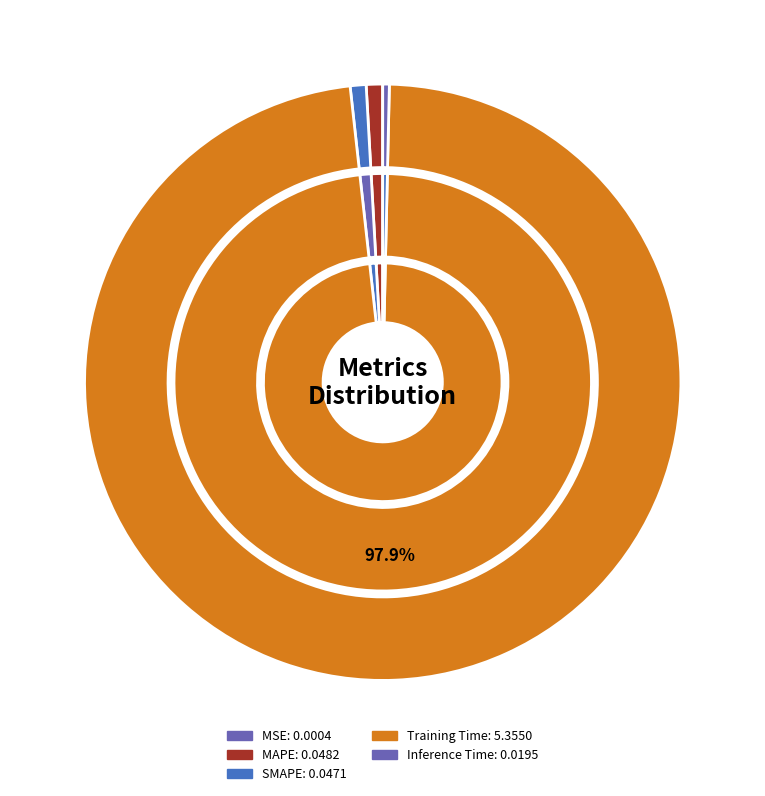

Is there a majority slice in this chart?

Yes